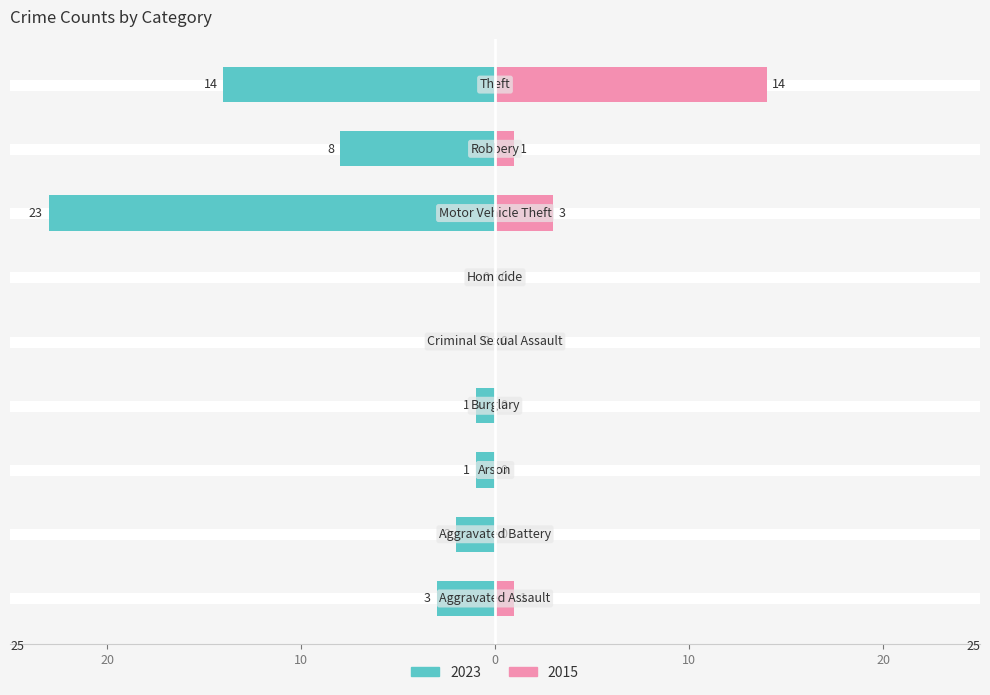

How many negative values does the 2023 series have?

7